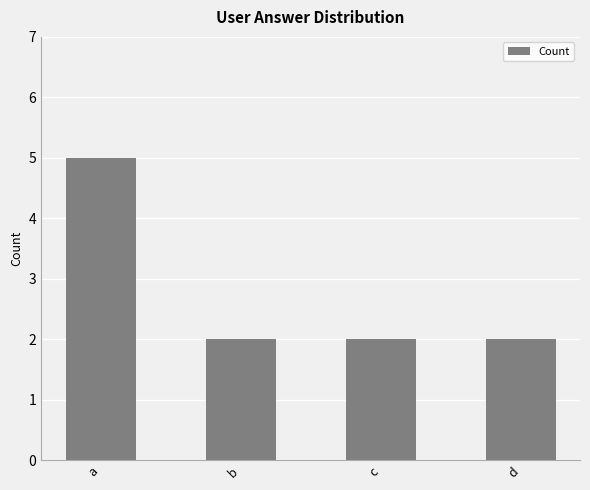

True or false: the data shows 1 at d.

False